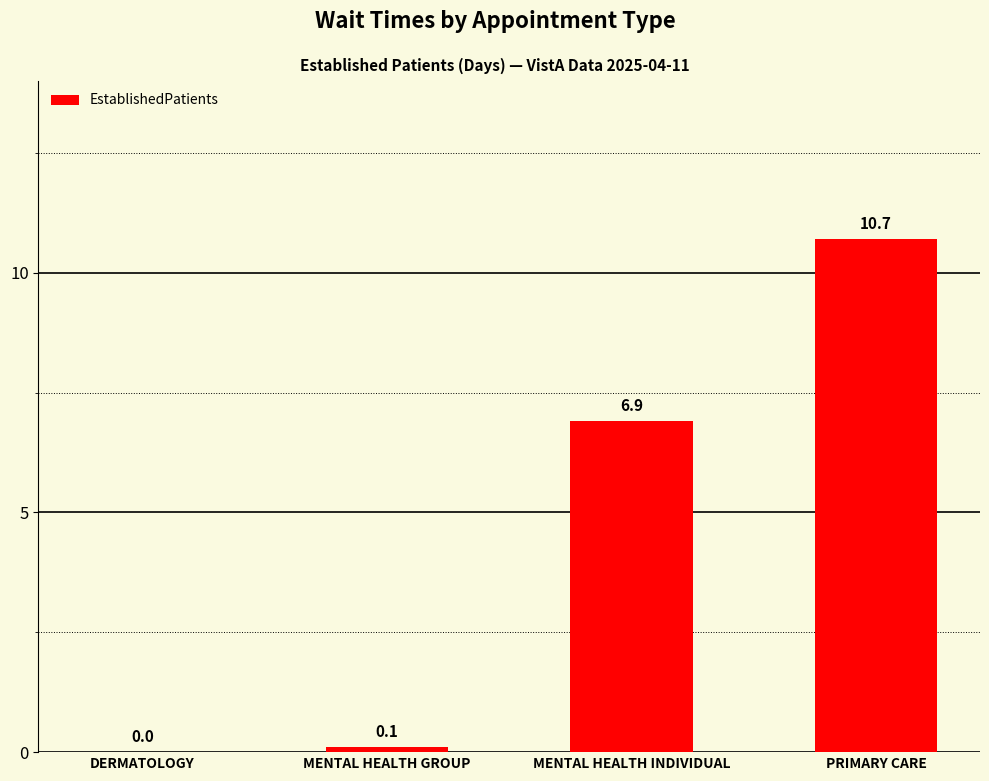

Are the bars grouped side by side (vs. stacked)?

No